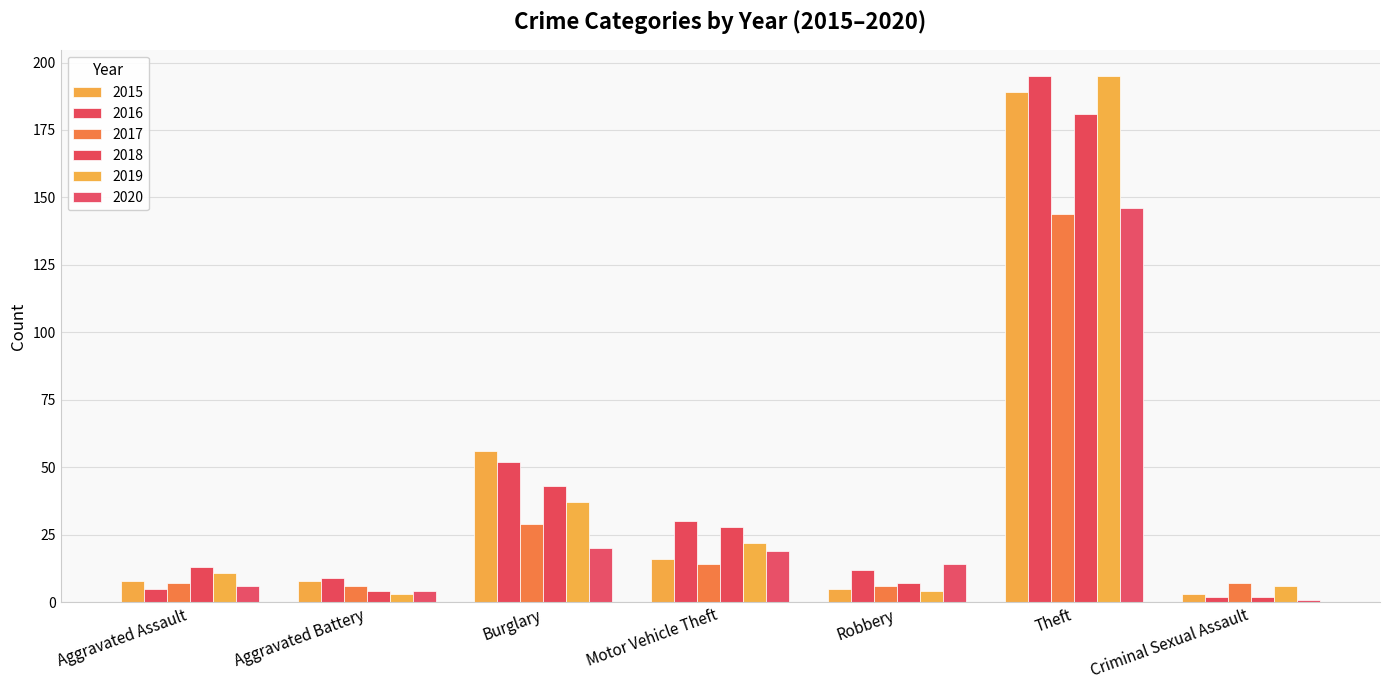

At Aggravated Assault, list the series in order from largest to smallest.

2018, 2019, 2015, 2017, 2020, 2016